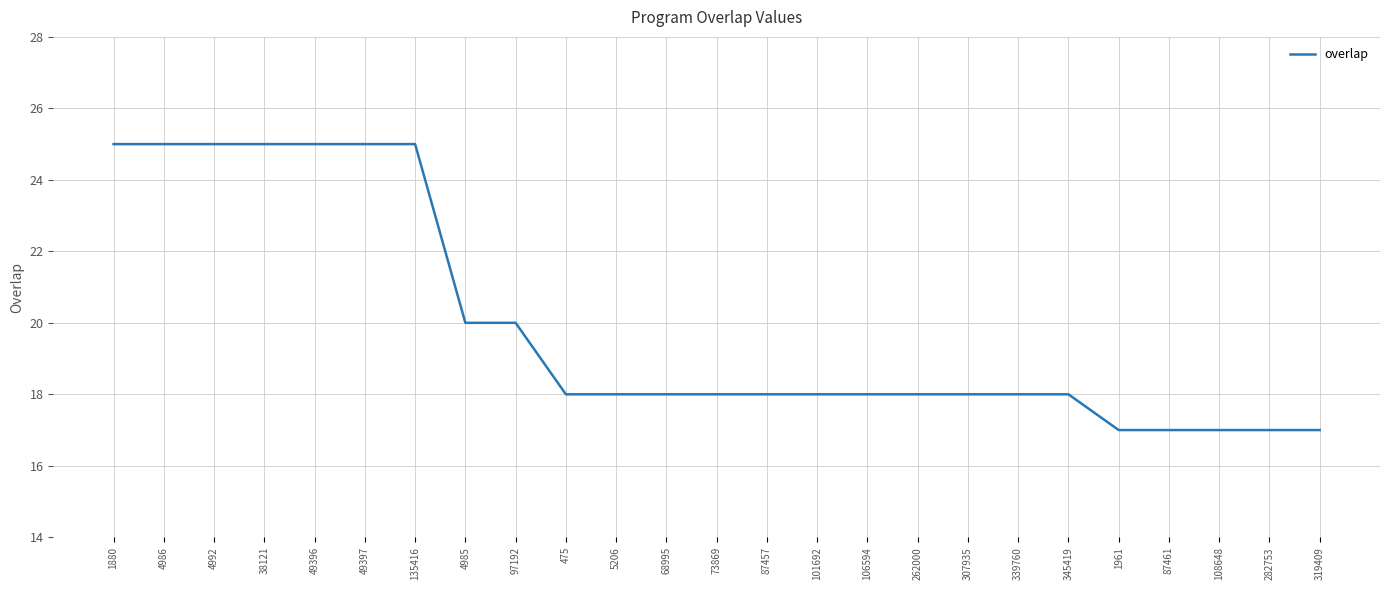

How many values are between 18 and 25?

20